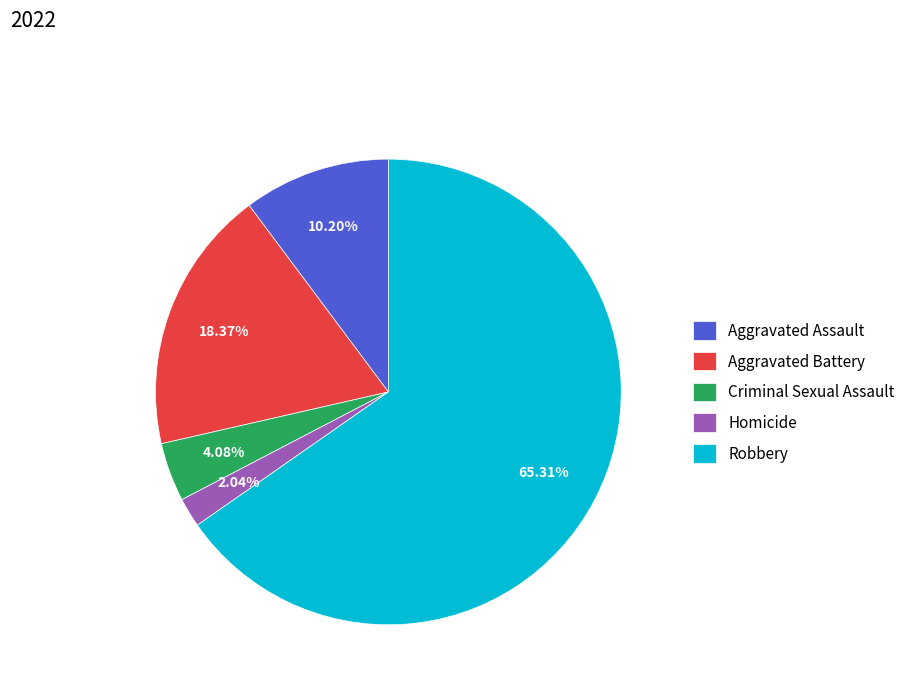

Is there any slice that represents more than half of the pie?

Yes